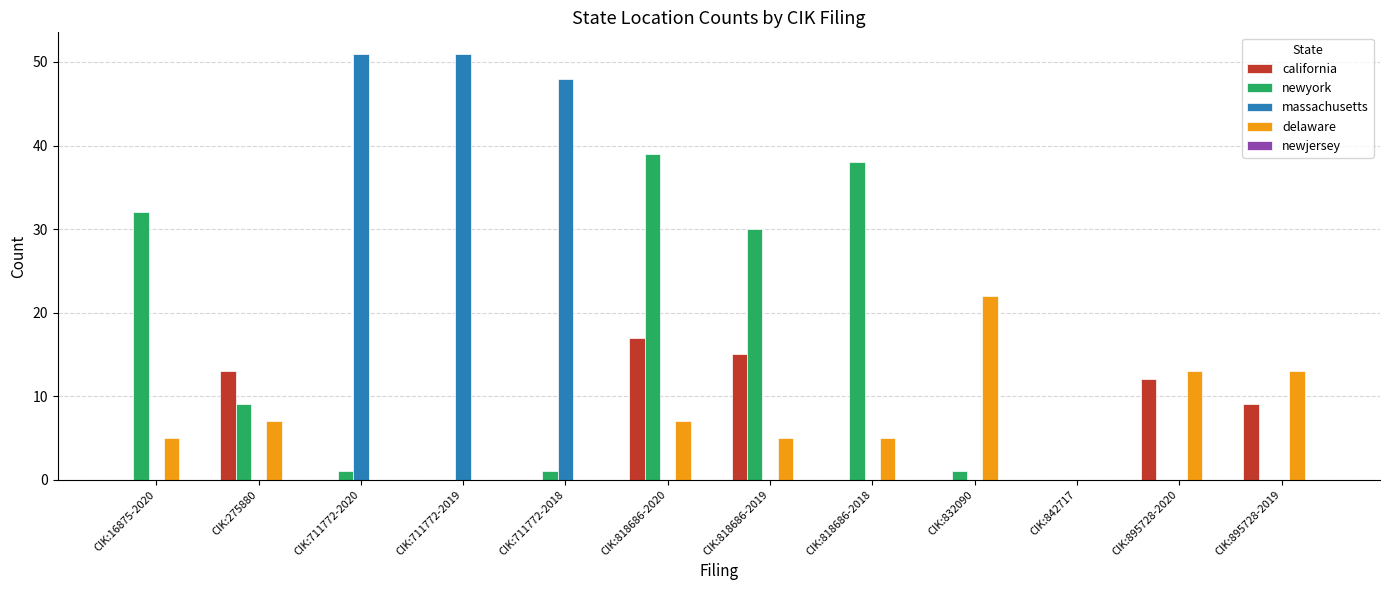

At which category is the sum across all series the highest?

CIK:818686-2020